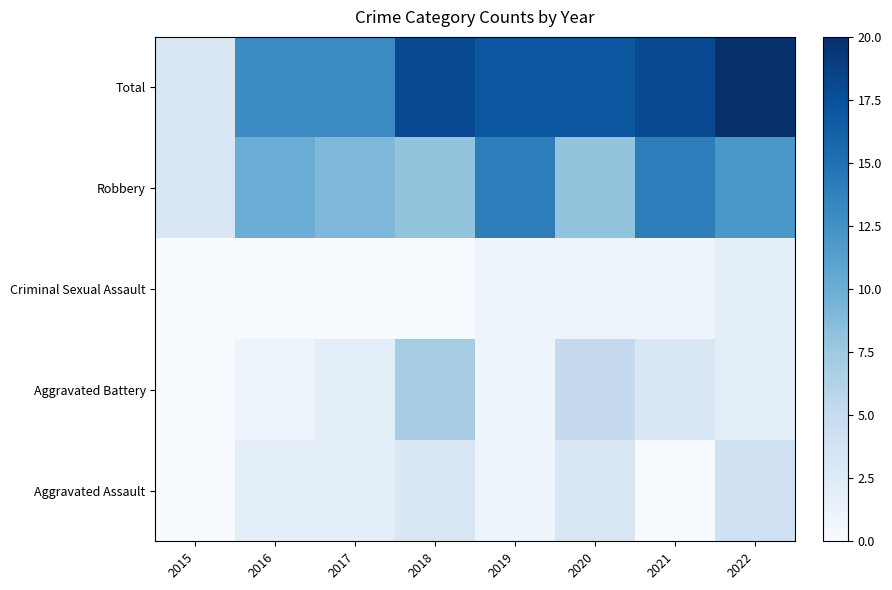

Reading left to right, list all the values displayed in this chart.

Aggravated Assault: 2015=0	2016=2	2017=2	2018=3	2019=1	2020=3	2021=0	2022=4
Aggravated Battery: 2015=0	2016=1	2017=2	2018=7	2019=1	2020=5	2021=3	2022=2
Criminal Sexual Assault: 2015=0	2016=0	2017=0	2018=0	2019=1	2020=1	2021=1	2022=2
Robbery: 2015=3	2016=10	2017=9	2018=8	2019=14	2020=8	2021=14	2022=12
Total: 2015=3	2016=13	2017=13	2018=18	2019=17	2020=17	2021=18	2022=20